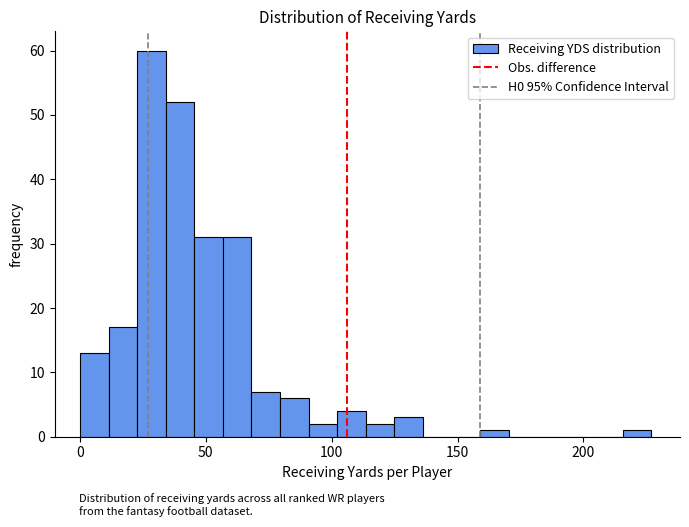

Read against the x-axis, roughly where is the centre of the tallest bar?

30